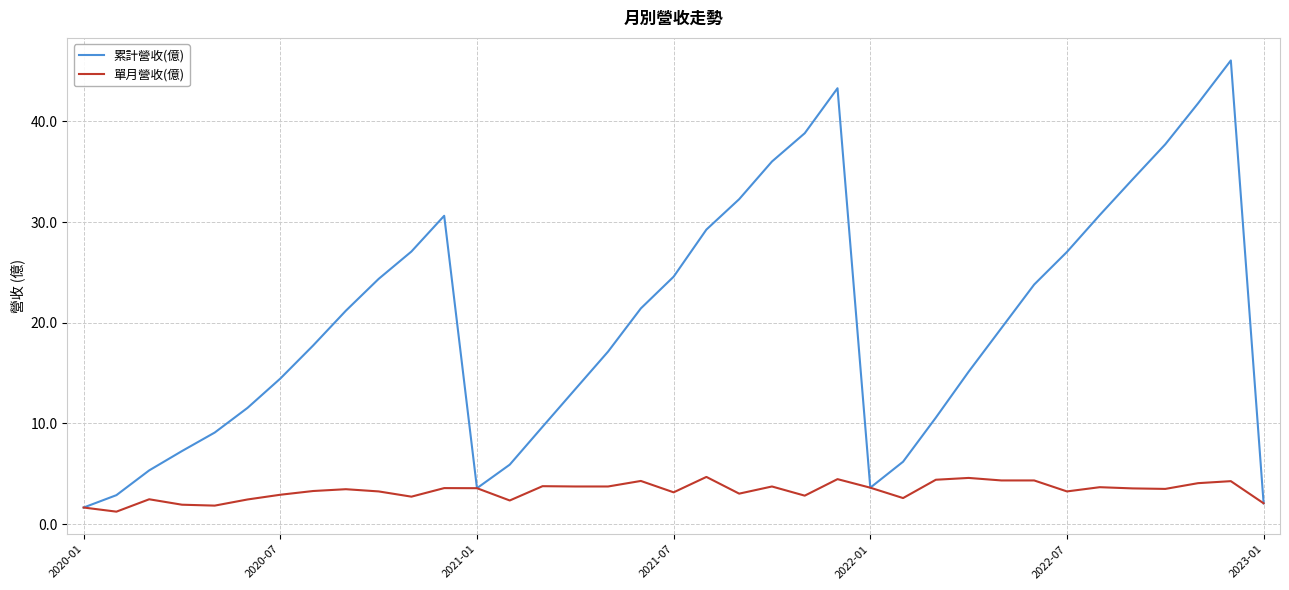

What is the smallest value displayed?

1.2